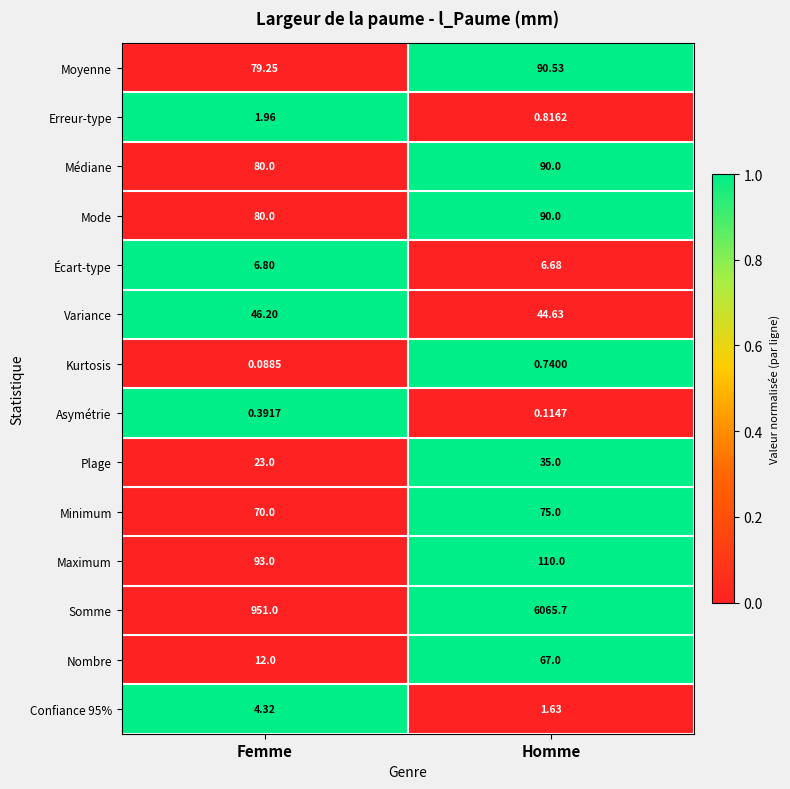

Which series has the largest total across all categories?

Somme